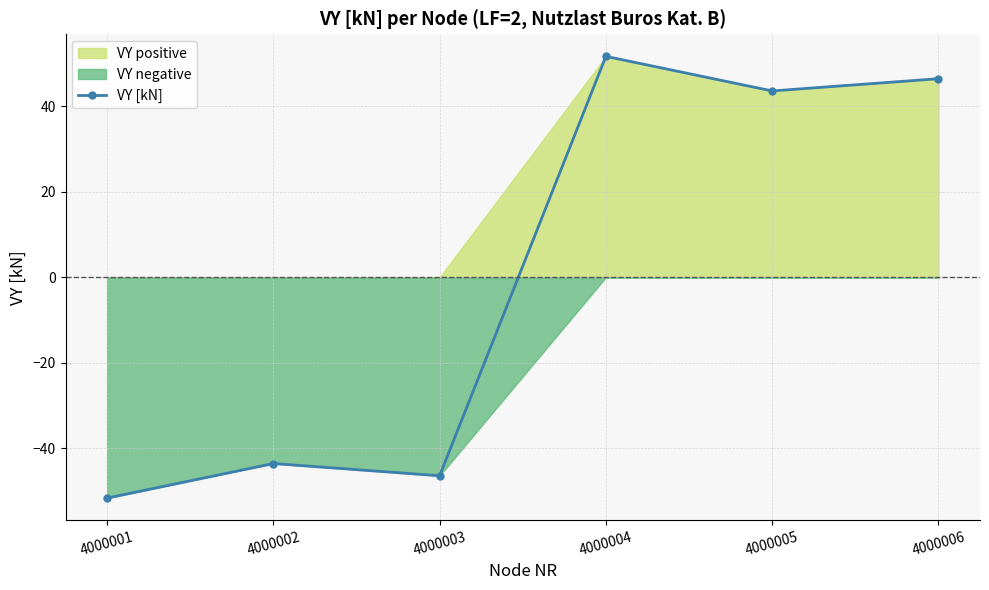

What is the difference between the maximum and minimum values?

103.2